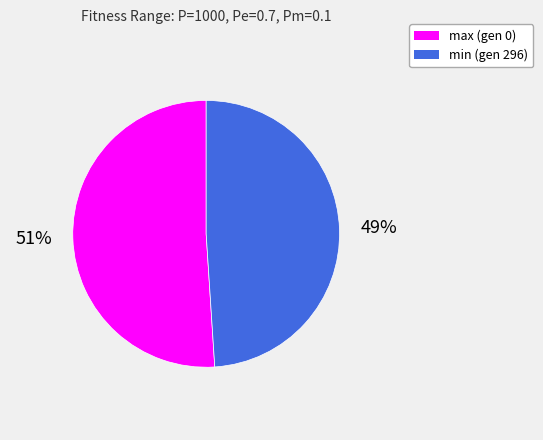

Combined, do min (gen 296) and max (gen 0) account for over 50%?

Yes